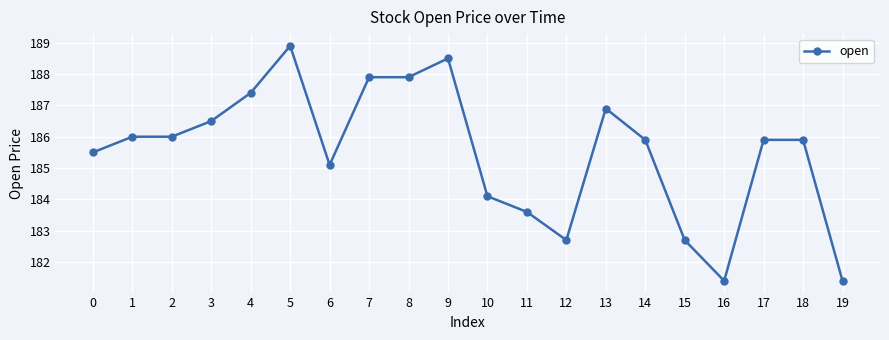

What is the greatest value displayed?

188.9